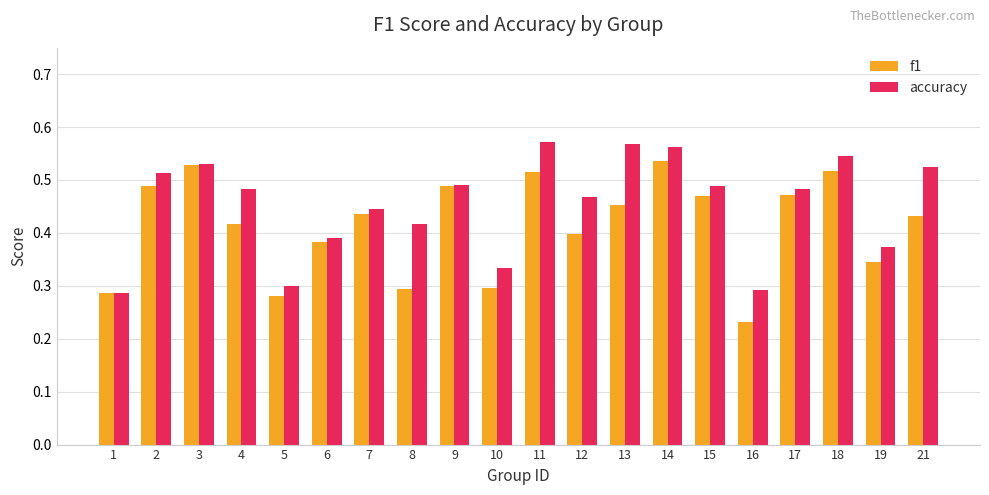

Between 2 and 17, which series saw the biggest shift?

accuracy